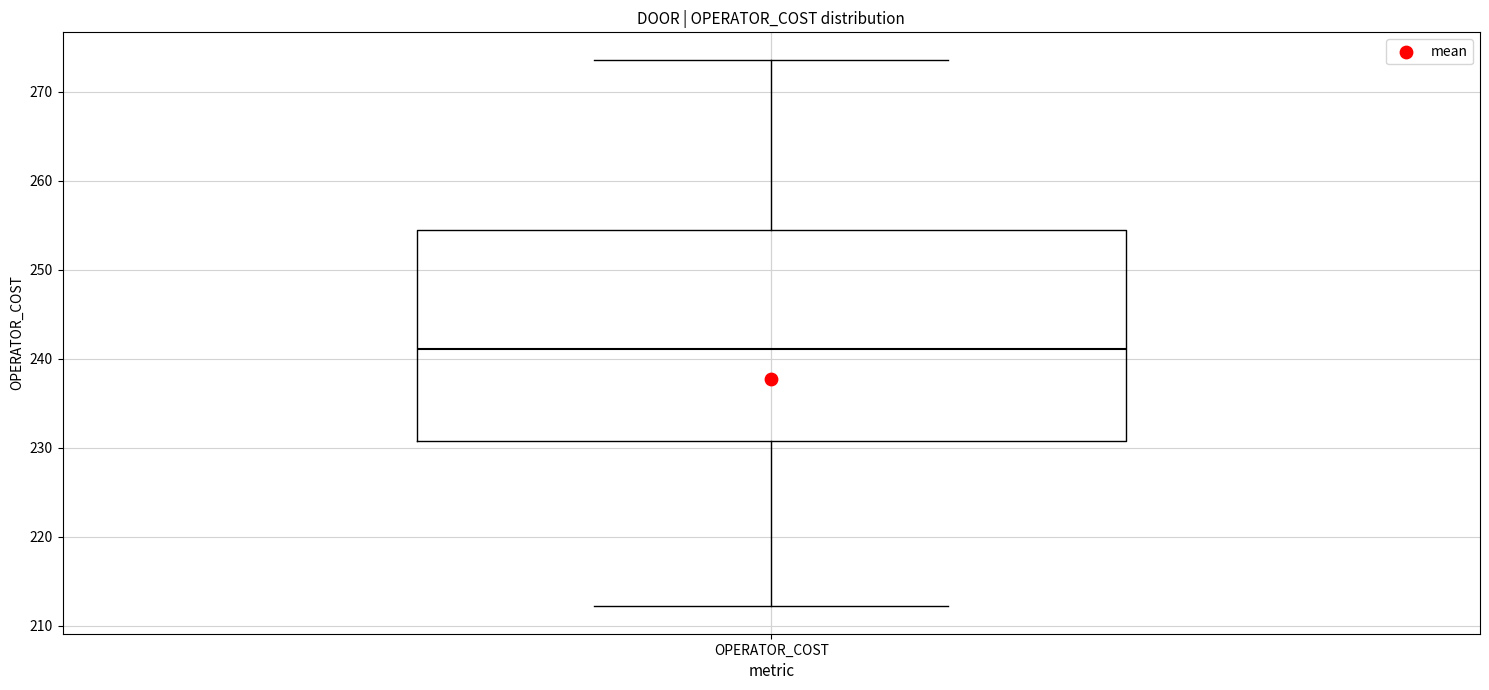

Where does the lower whisker of the box for OPERATOR_COST end on the y-axis? The values are not printed on the chart, so give them approximately, as read against the axis.

212